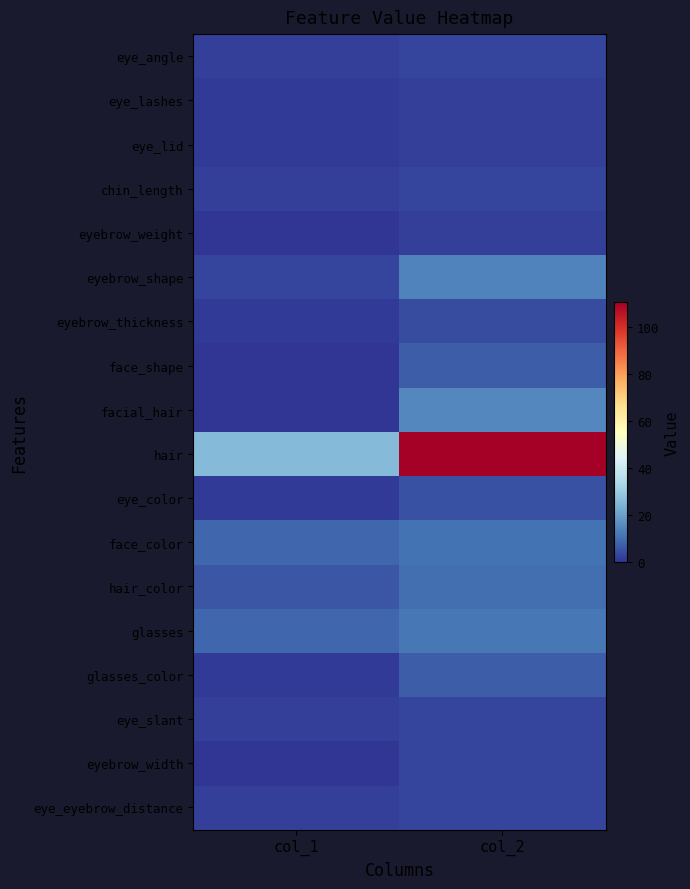

What is the maximum value shown in the chart?

111